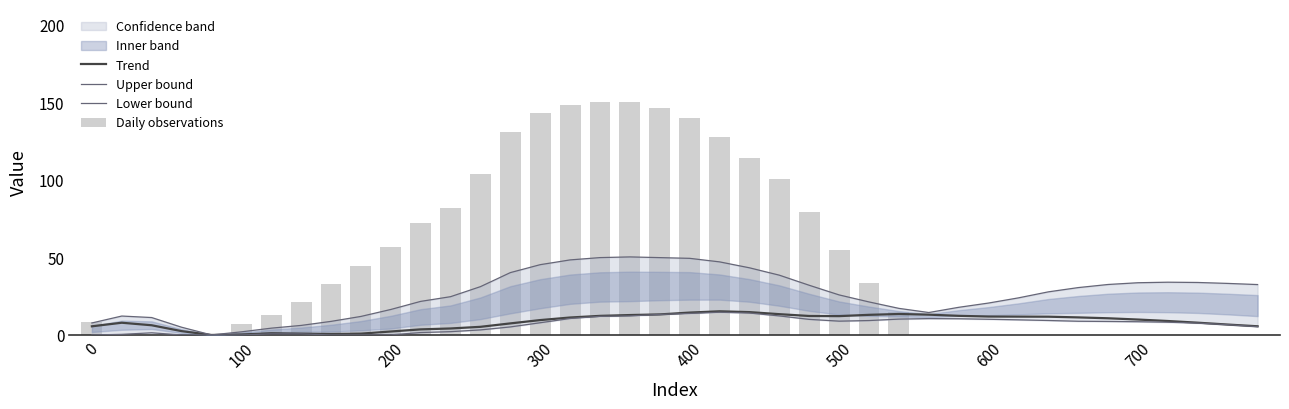

What is the value of the Upper bound bar at the 25th from the left?

32.0